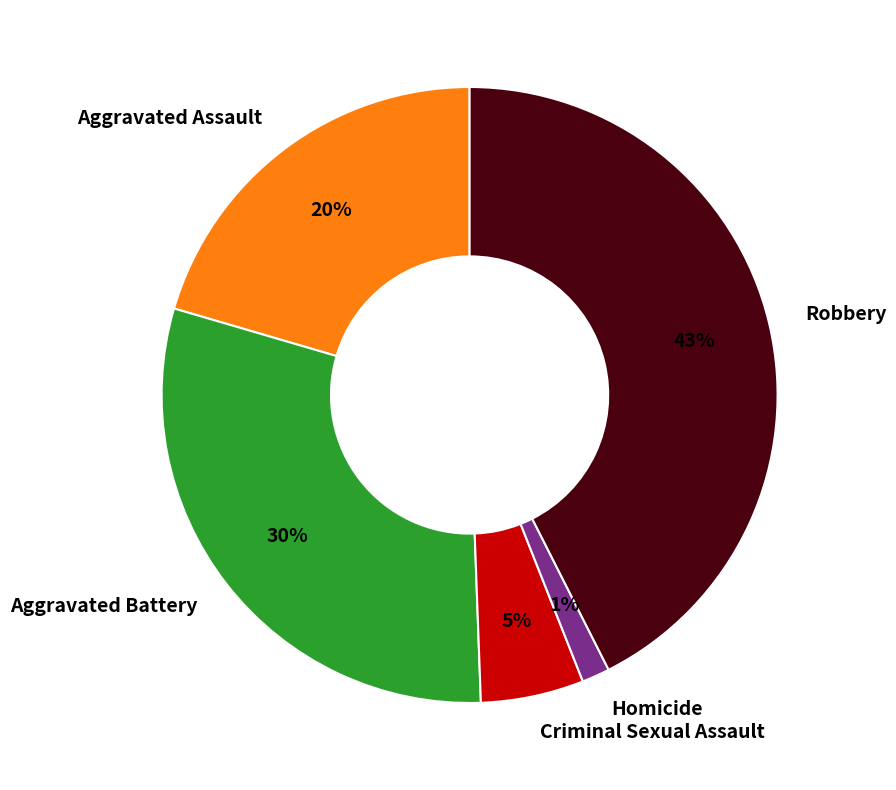

To the nearest percent, what is the average slice percentage?

20%